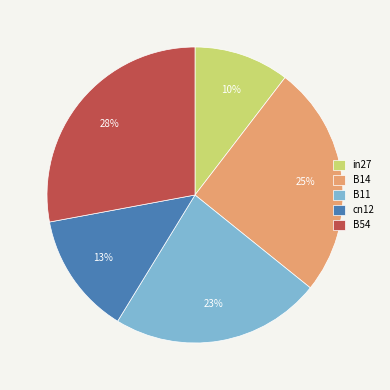

How many segments does this pie chart have?

5